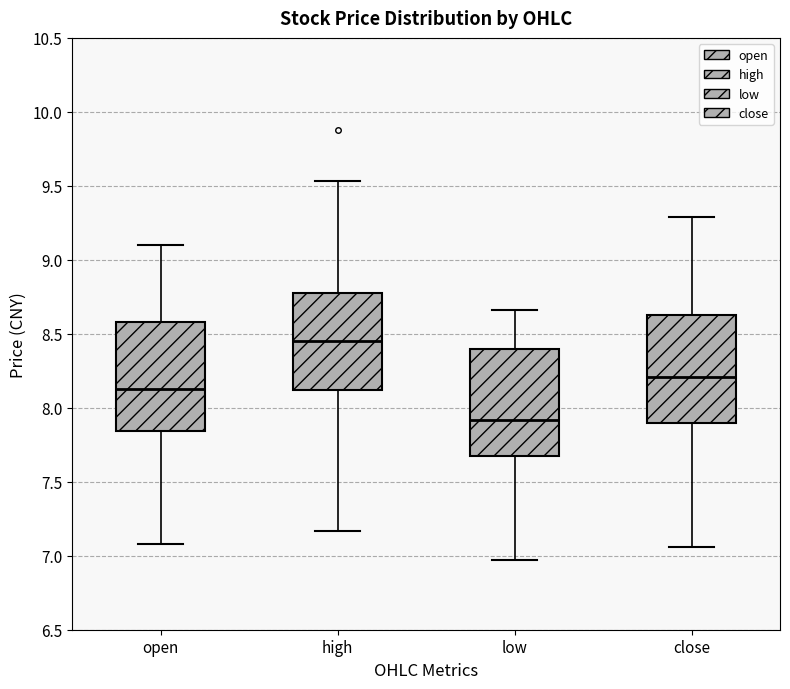

Reading left to right, read every box against the y-axis: the position of its median line, the range the box covers, and the ends of its whiskers. The values are not printed on the chart, so give them approximately, as read against the axis.

open: median 8.15, box 7.85 to 8.60, whiskers 7.10 to 9.10
high: median 8.45, box 8.10 to 8.75, whiskers 7.15 to 9.55
low: median 7.90, box 7.70 to 8.40, whiskers 6.95 to 8.65
close: median 8.20, box 7.90 to 8.65, whiskers 7.05 to 9.30